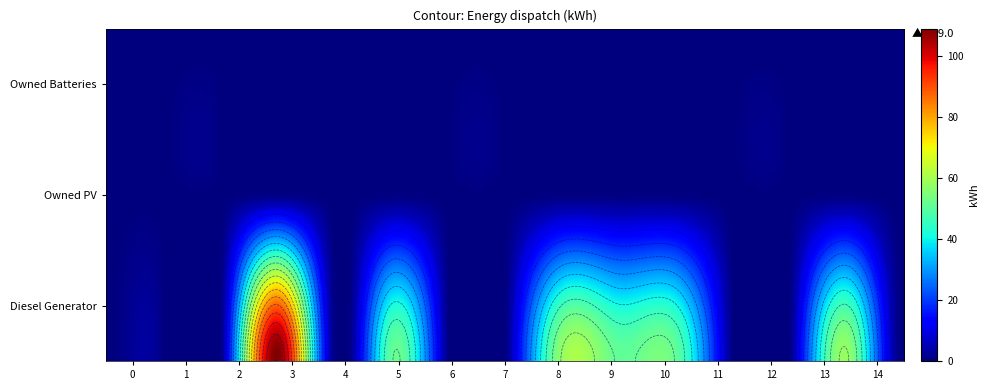

Rank the series at 9 from lowest to highest value.

Owned PV, Owned Batteries, Diesel Generator